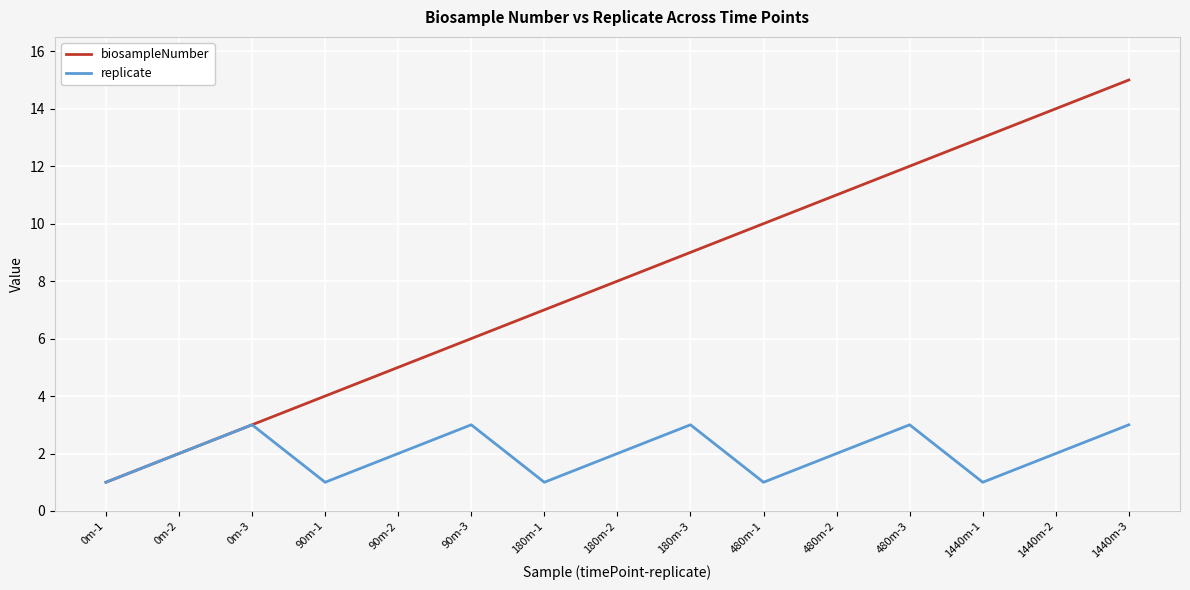

What is the difference between the highest and lowest values at 480m-1?

9